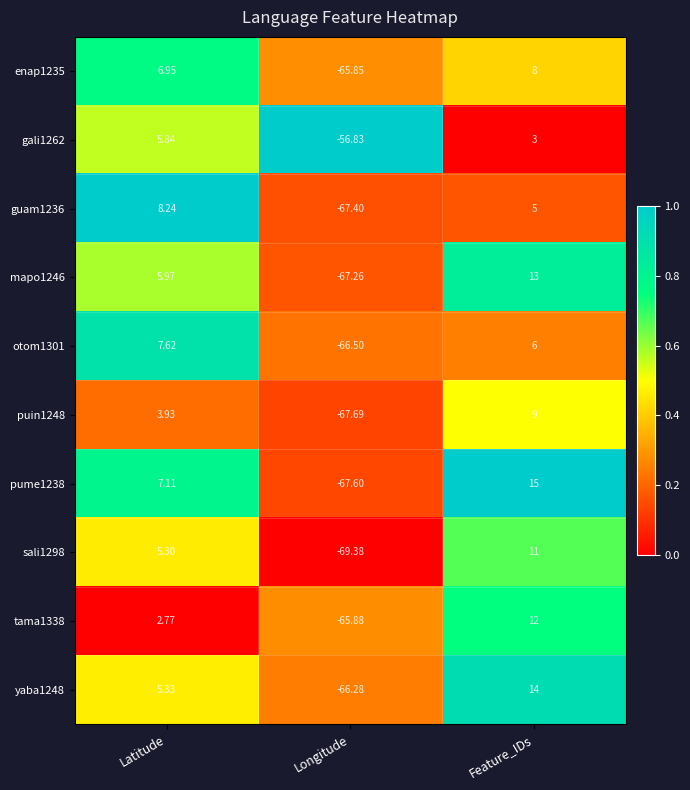

Which series has the largest range (max minus min)?

pume1238